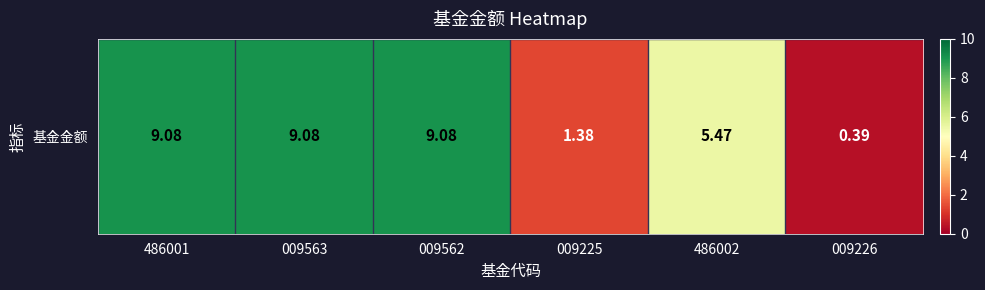

Reading right to left, transcribe all the data shown in this chart.

0.4	5.5	1.4	9.1	9.1	9.1